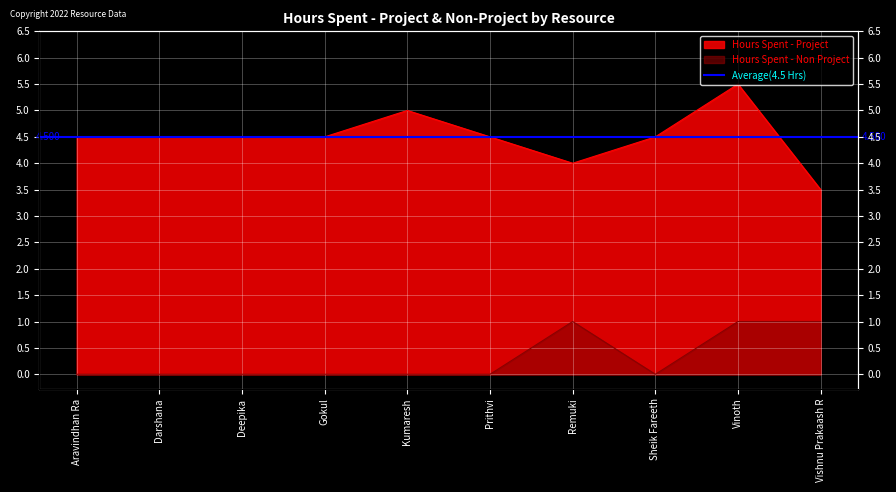

What is the total value across all series at Gokul?

4.5